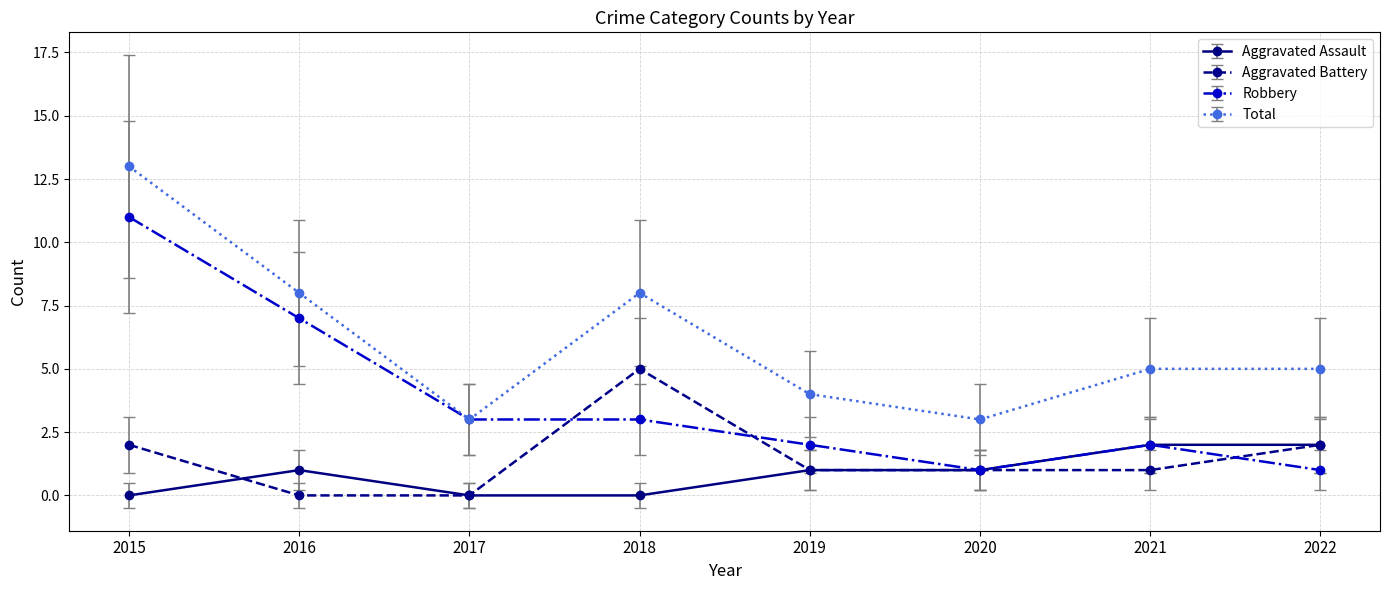

Is the value of Aggravated Assault at 2017 greater than the value of Total at 2017?

No